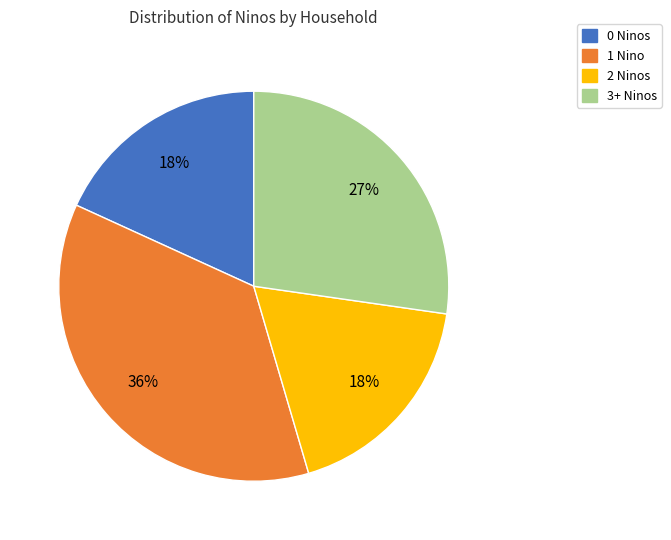

Is there any slice that represents more than half of the pie?

No